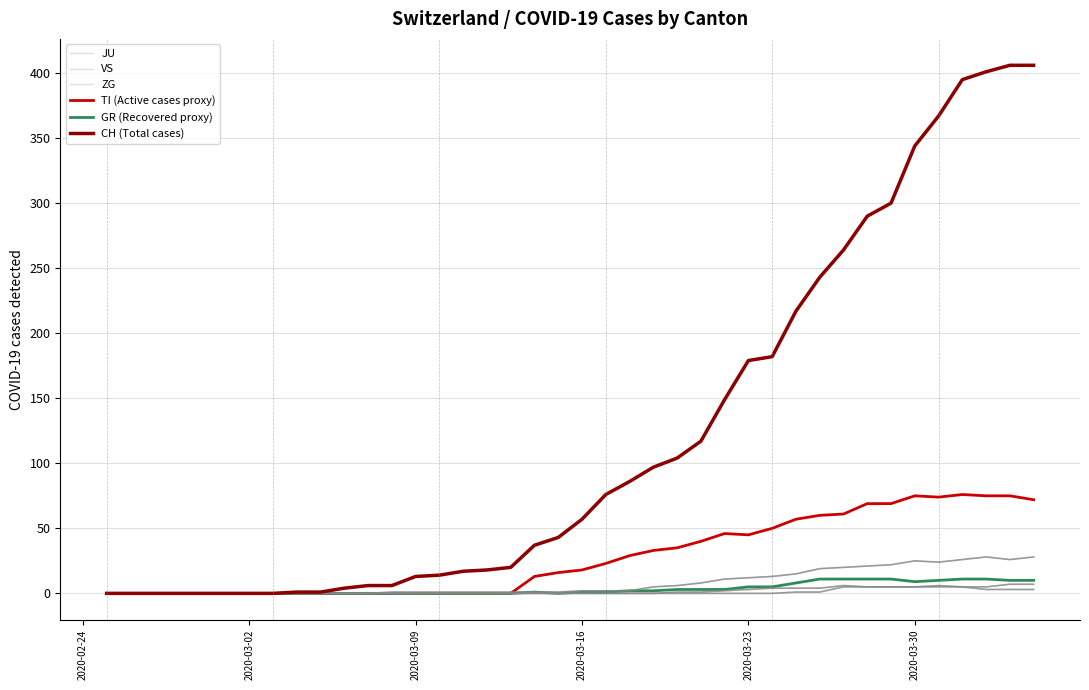

True or false: VS has a value of 14 at 2020-03-30.

False